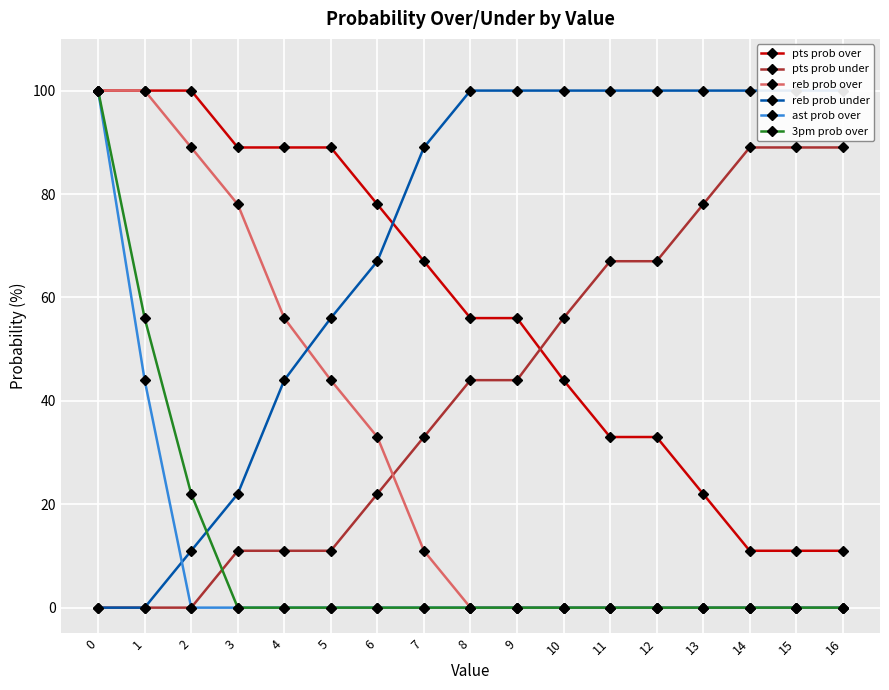

The value of pts prob under at 7 is 33. True or false?

True